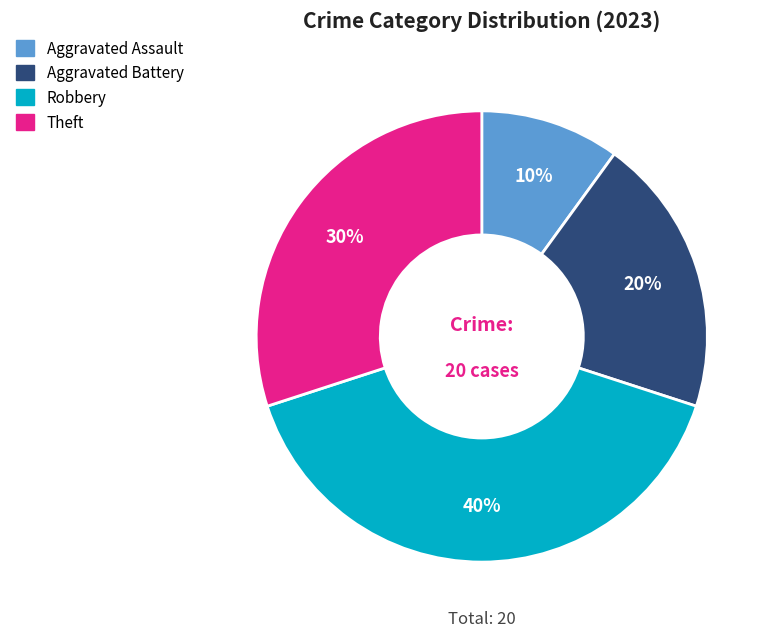

Which slice is the largest?

Robbery